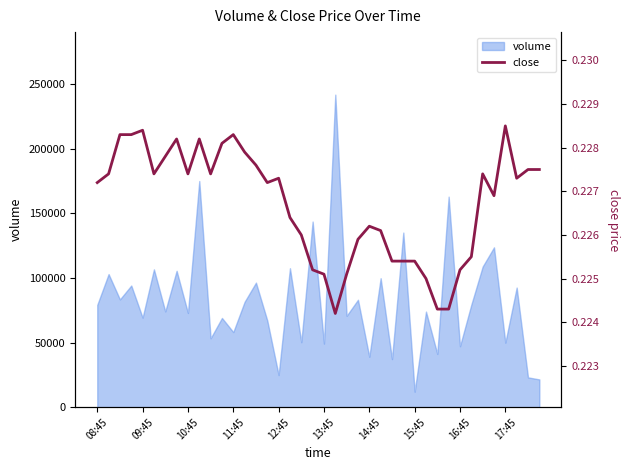

How many categories are shown in the chart?

40